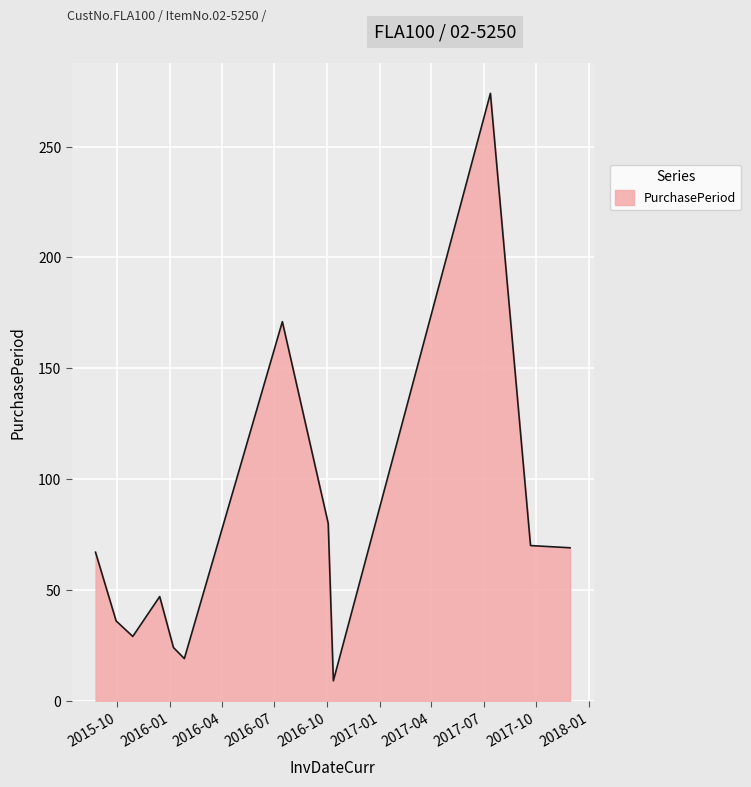

What is the sum of all values?

895